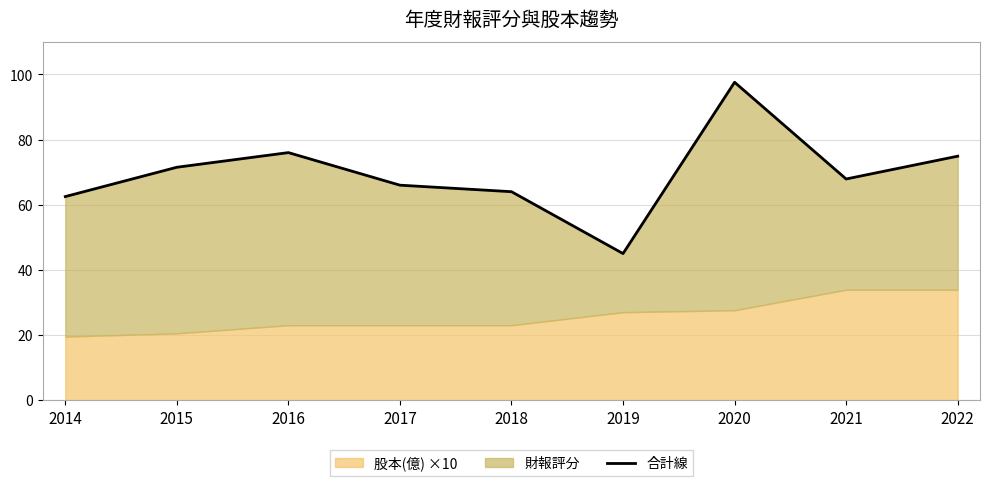

What is the value of the 2nd point from the left?

71.5